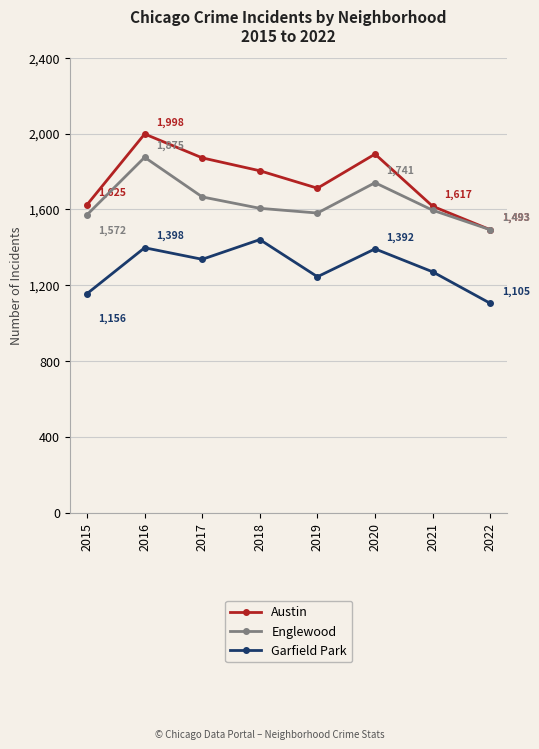

At which label does Englewood first exceed 1606?

2016